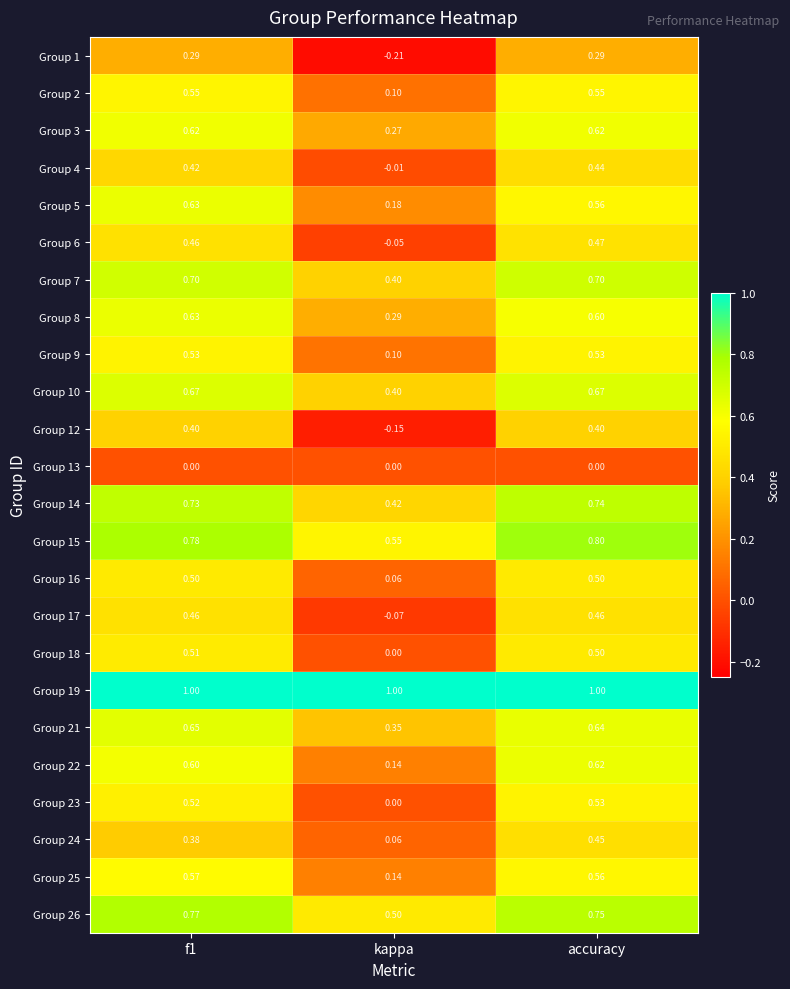

Is the value of Group 12 at accuracy greater than the value of Group 14 at accuracy?

No